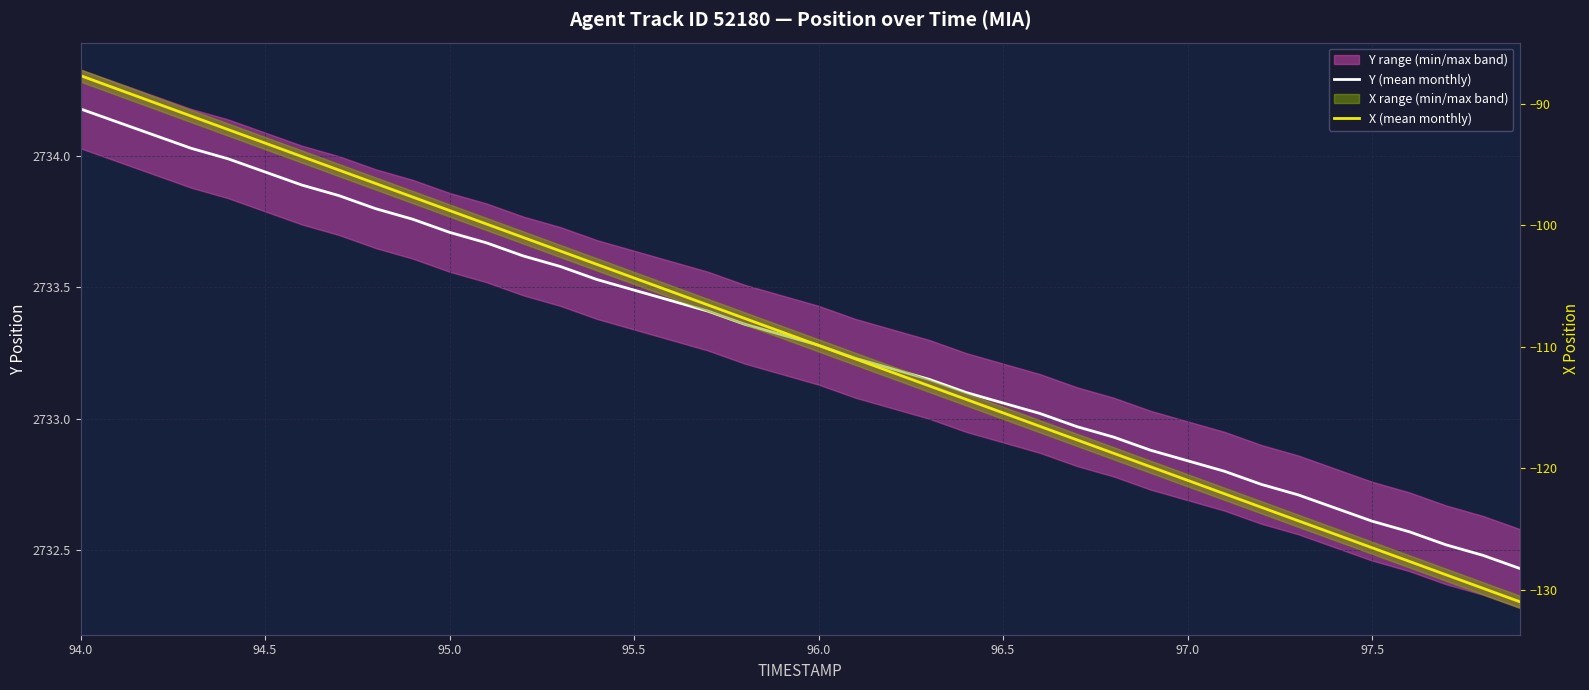

Which category has the highest value across all series?

94.0